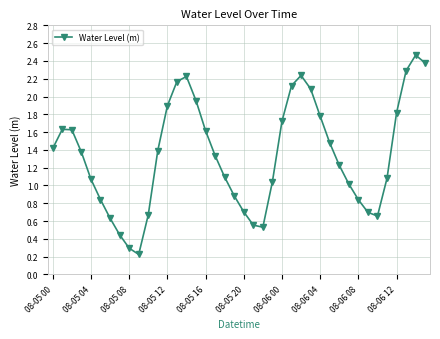

How many interior local peaks (higher than both neighbors) does the data have?

4